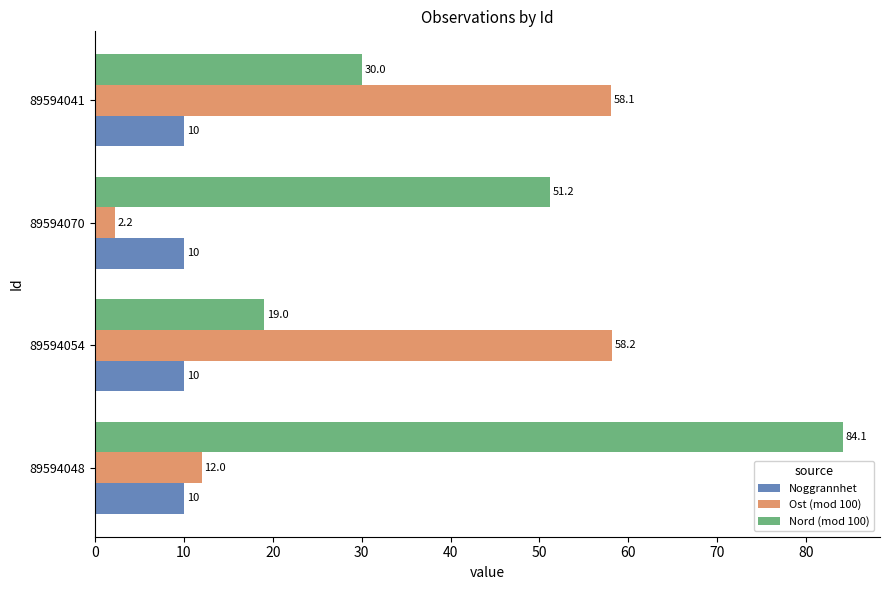

At which label is Ost (mod 100) closest to 30?

89594048